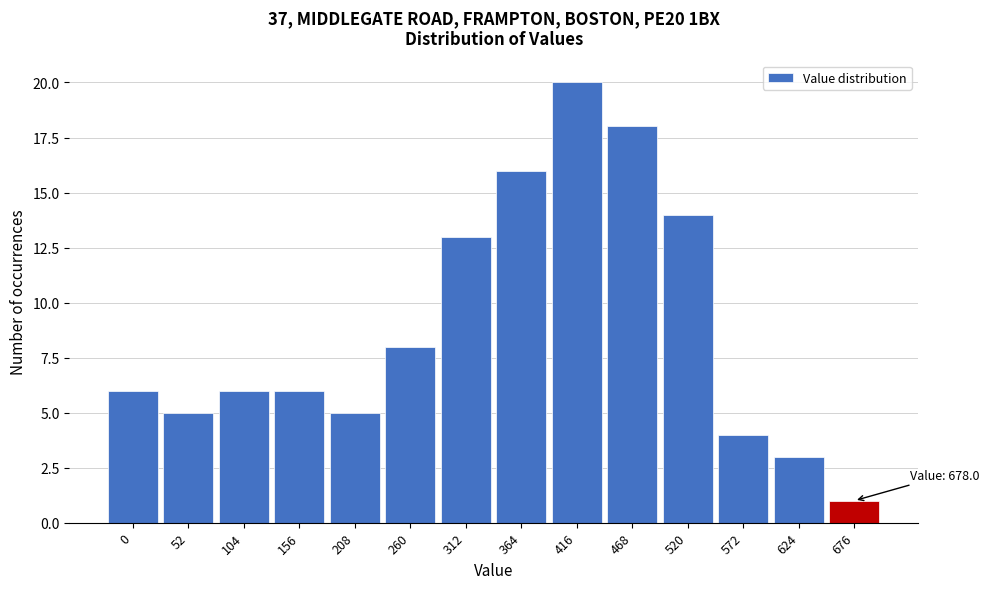

Reading right to left, what are all the values shown in this chart?

676=1	624=3	572=4	520=14	468=18	416=20	364=16	312=13	260=8	208=5	156=6	104=6	52=5	0=6